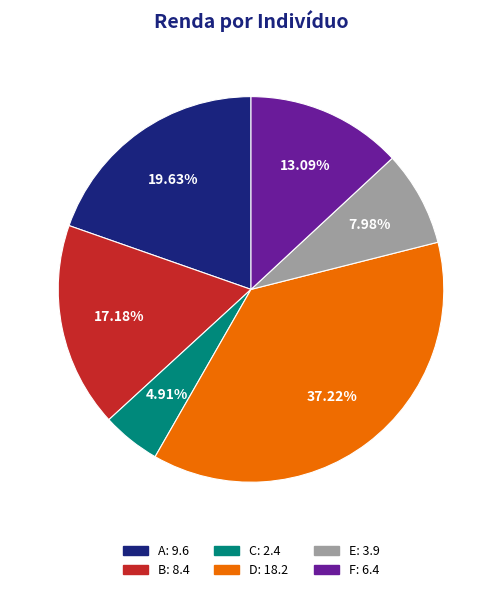

What is the smallest slice in the pie chart?

C